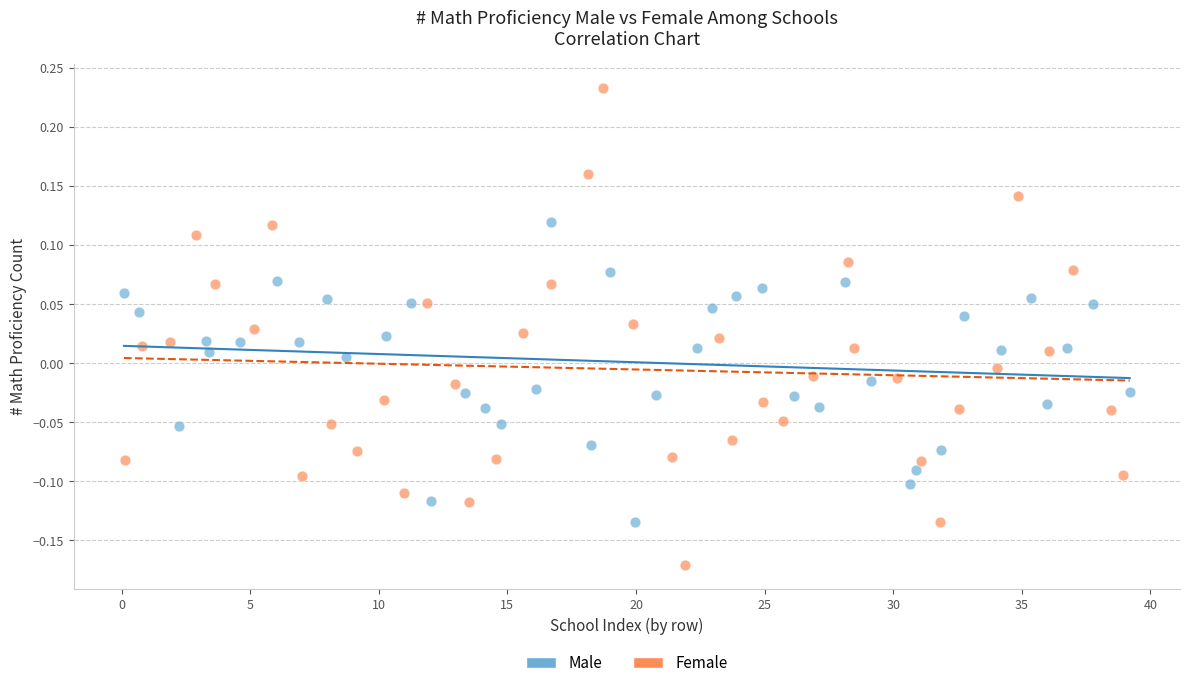

Which series reaches the minimum Y coordinate?

Female